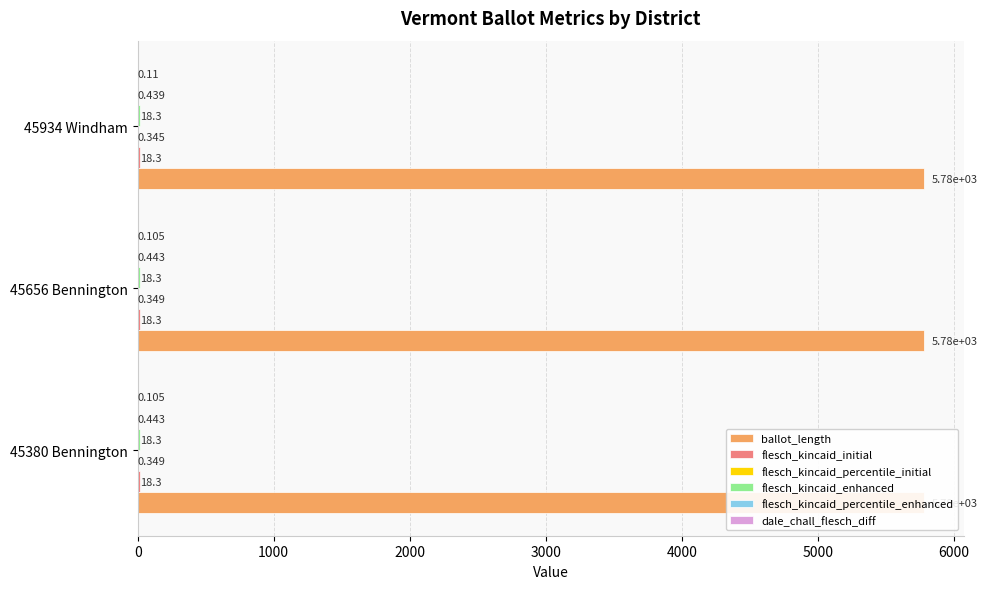

True or false: dale_chall_flesch_diff has a value of 0.0 at 45934 Windham.

False